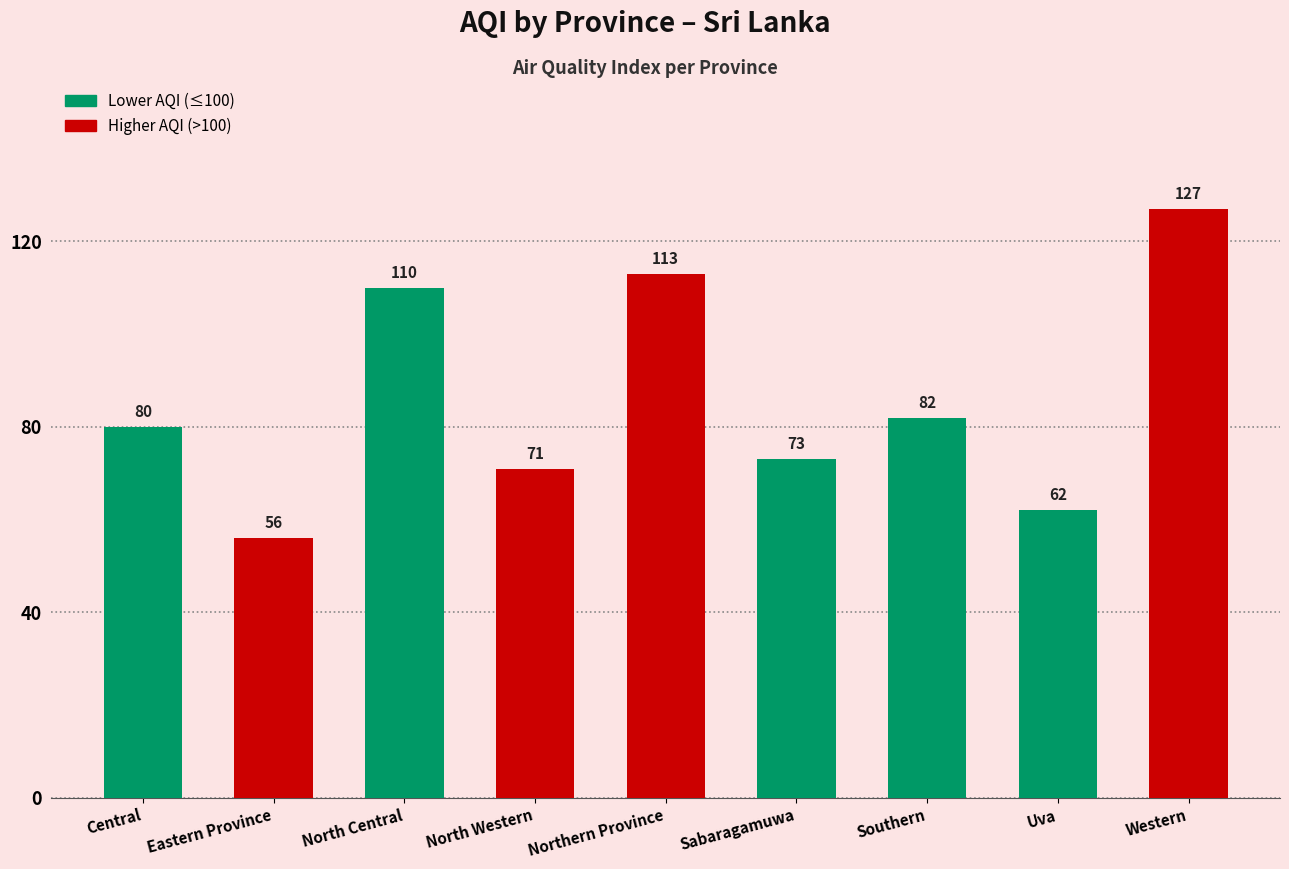

Which label corresponds to the smallest value in the chart?

Eastern Province